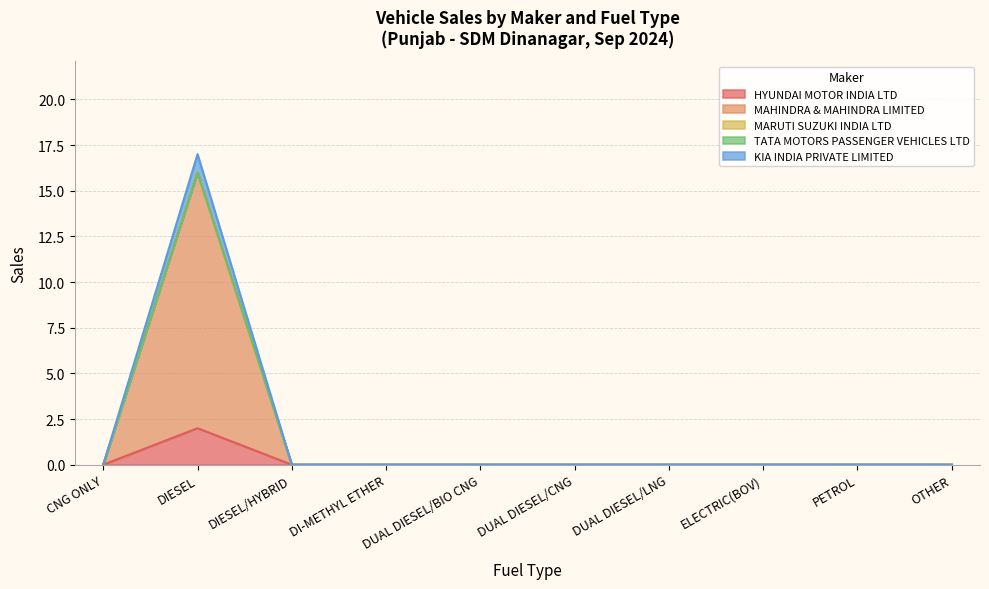

Does the chart display data point markers on the line(s)?

No